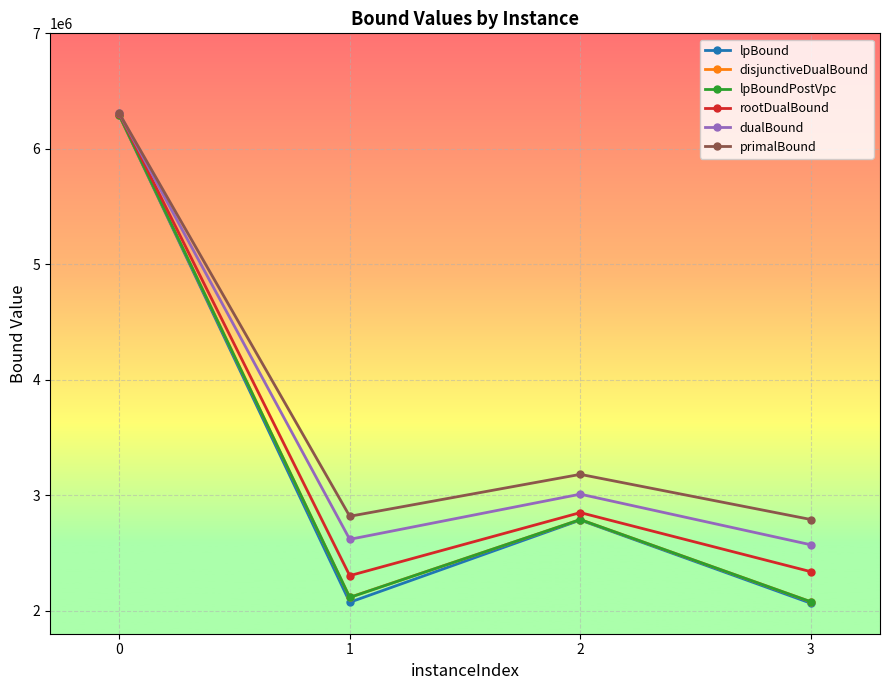

What is the maximum value for disjunctiveDualBound?

6291985.4